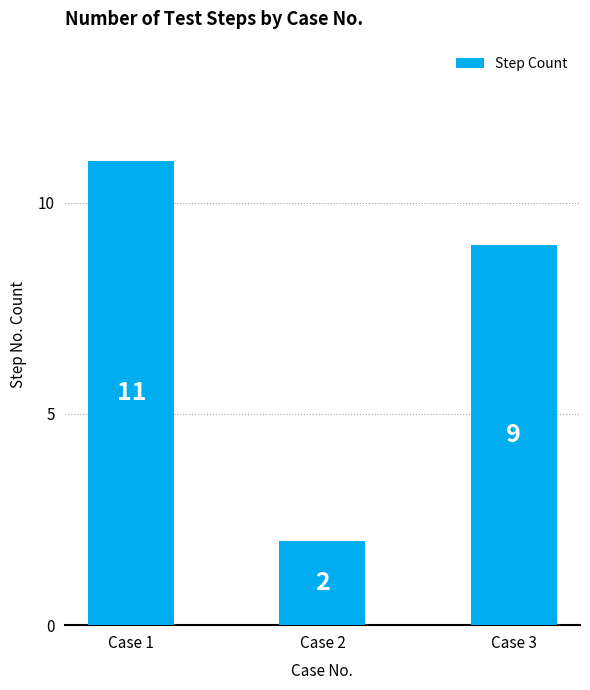

What is the sum of all values?

22